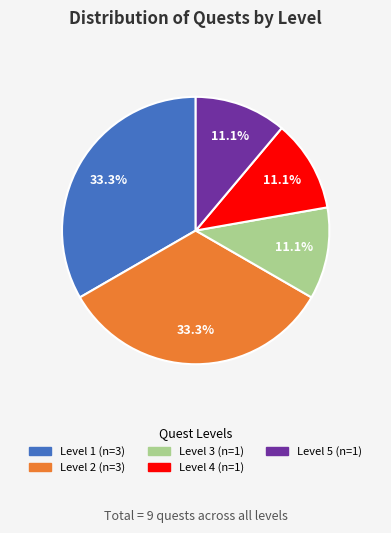

How many segments does this pie chart have?

5